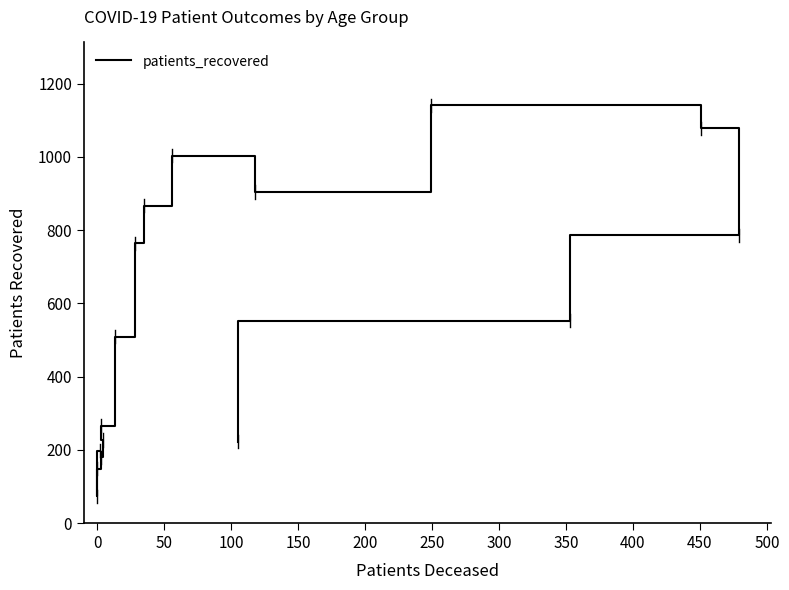

Count the number of data series in this chart.

1